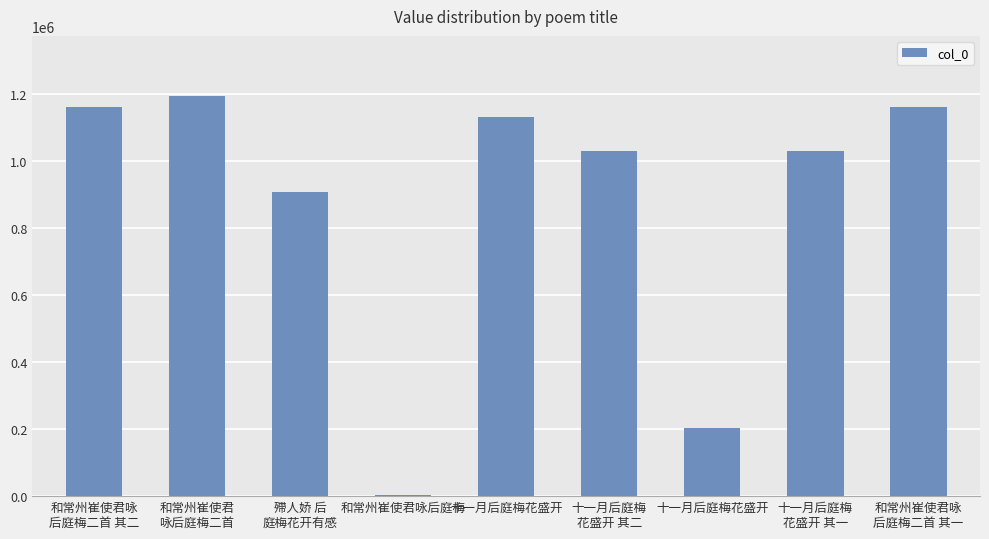

Count the number of categories in the chart.

9